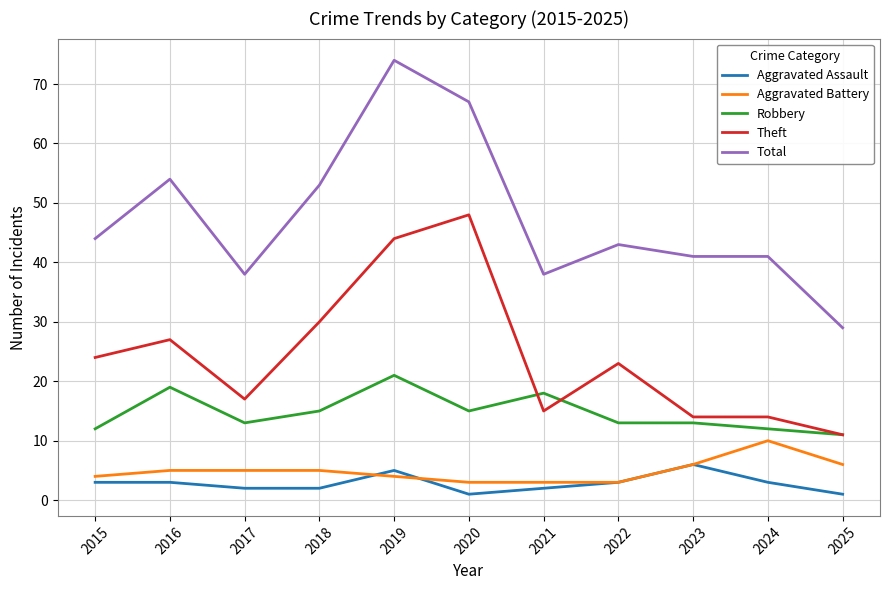

Does the chart have visible grid lines?

Yes